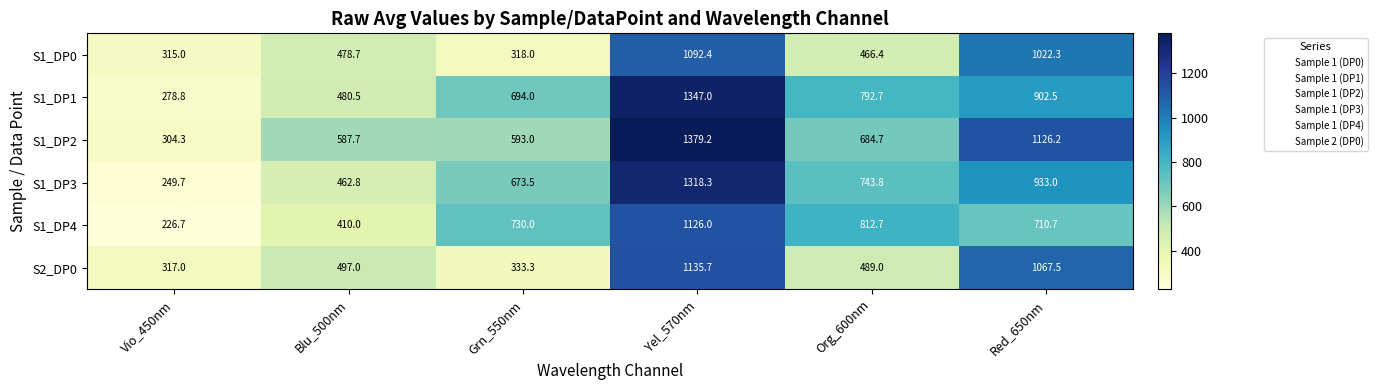

Which series changed the most between Org_600nm and Red_650nm?

S2_DP0